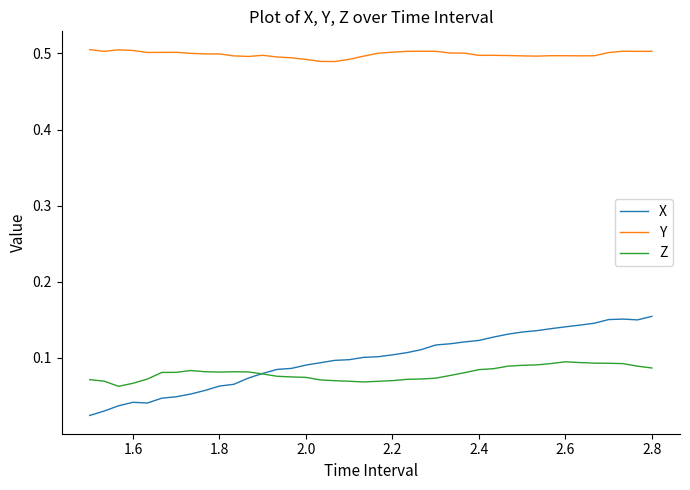

List the series in order of their peak value, highest first.

Y, X, Z